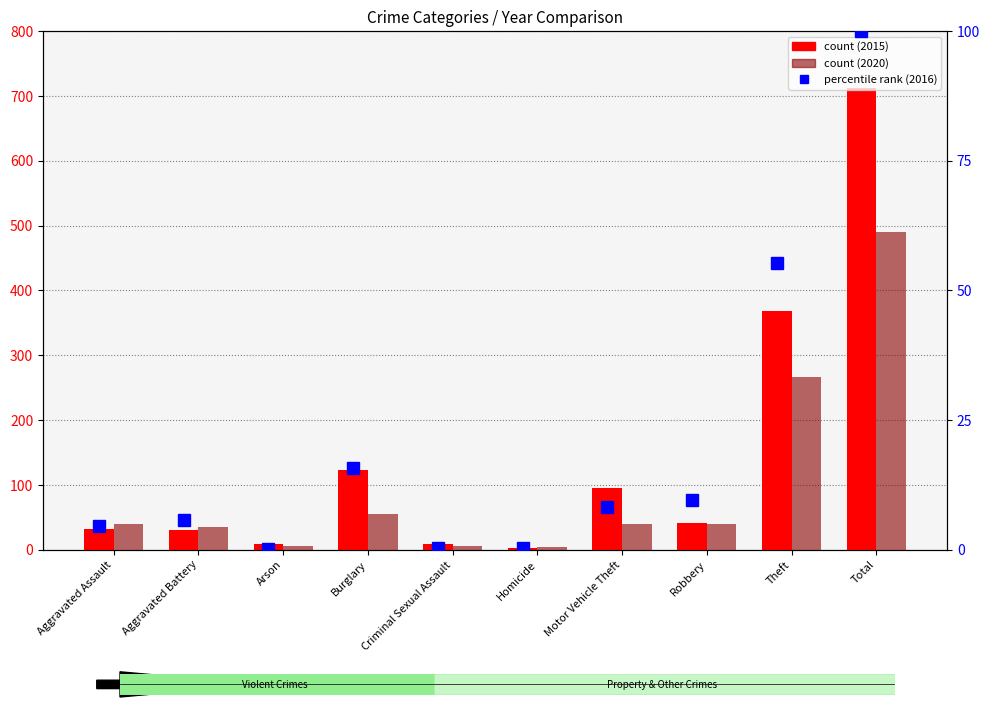

List the series in order of their peak value, lowest first.

2016 percentile rank, 2020 count, 2015 count